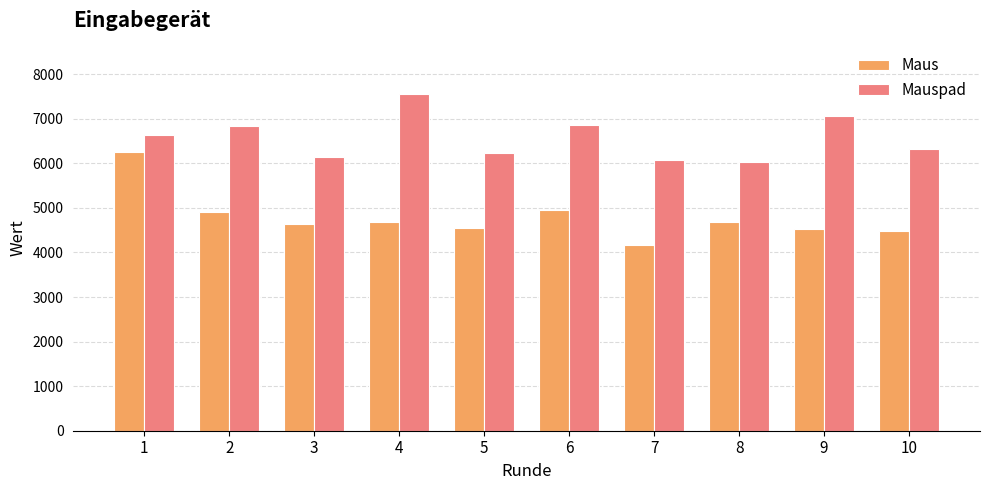

How many bars are there in total?

20